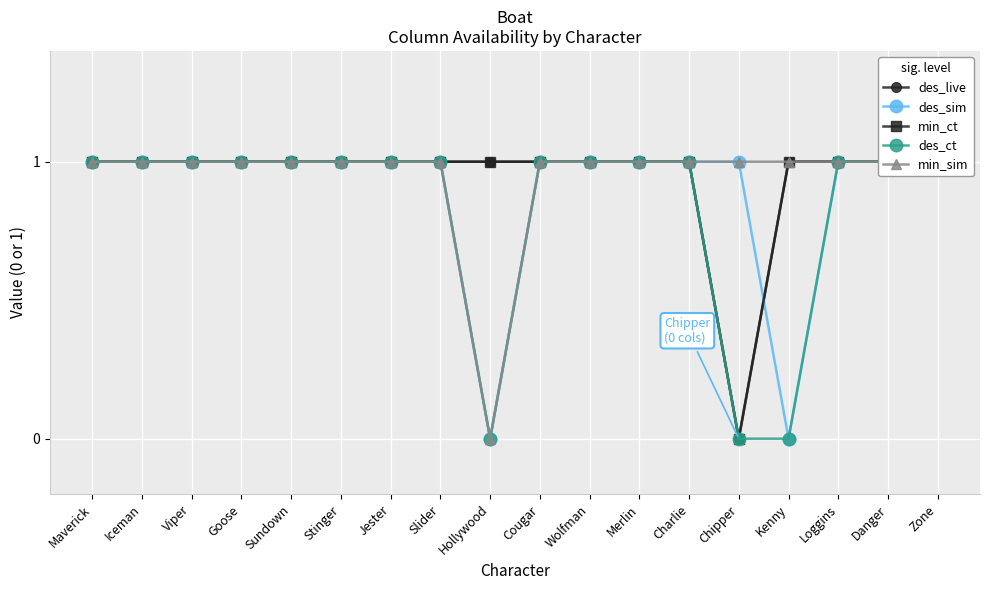

Between Wolfman and Cougar, which is larger?

Wolfman